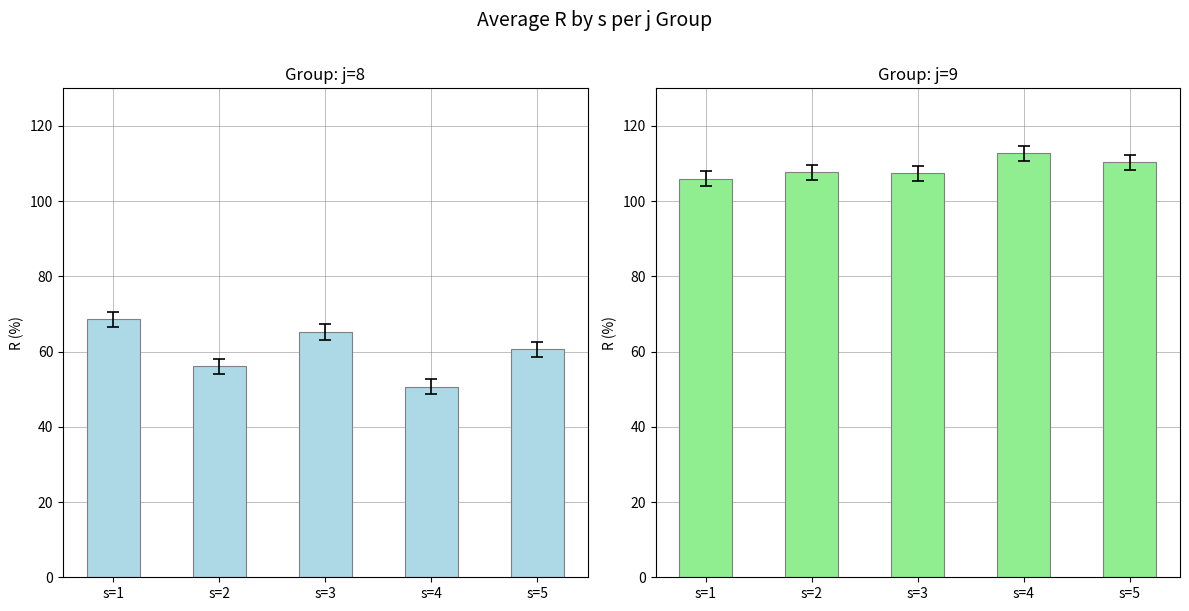

Count the number of categories in the chart.

5